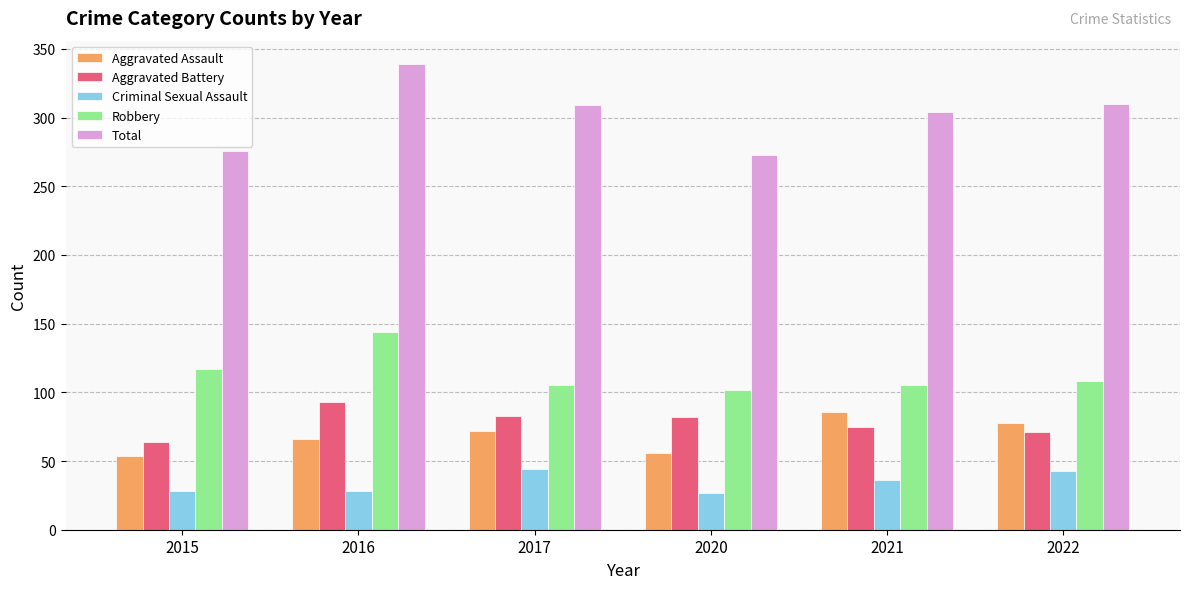

What is the total value across all series at 2017?

613